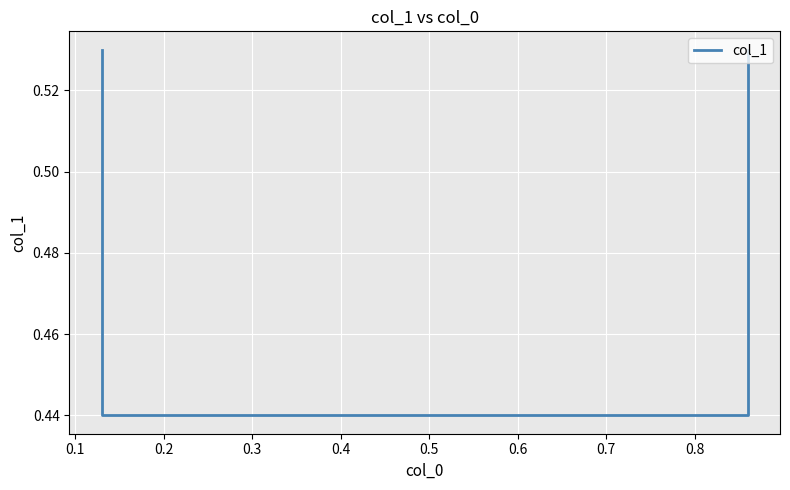

What is the average value?

0.5